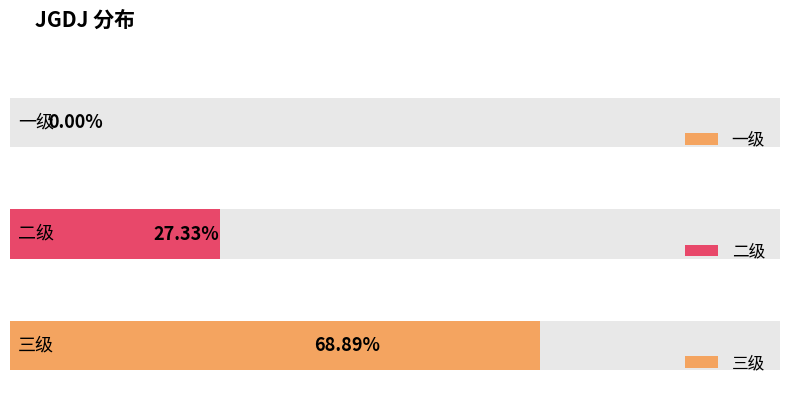

What is the change in value from 二级 to 三级?

+0.4